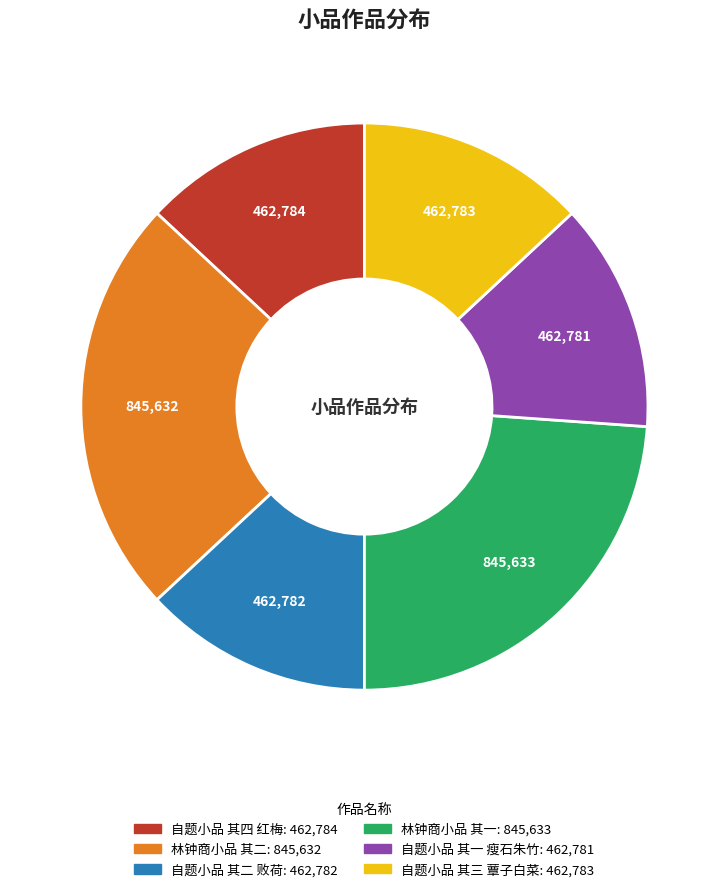

Do 林钟商小品 其二 and 自题小品 其四 红梅 together represent more than half of the pie?

No